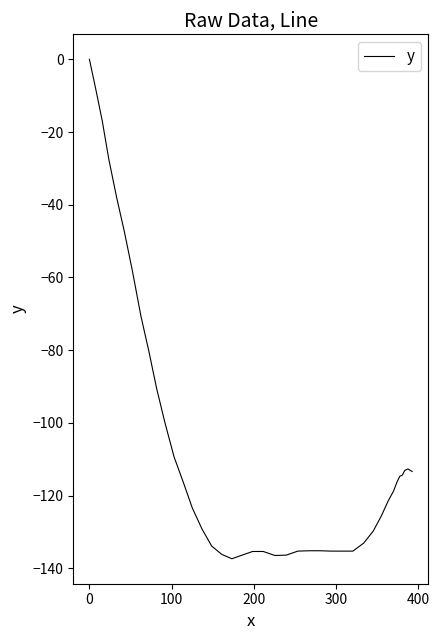

What is the average value?

-105.7